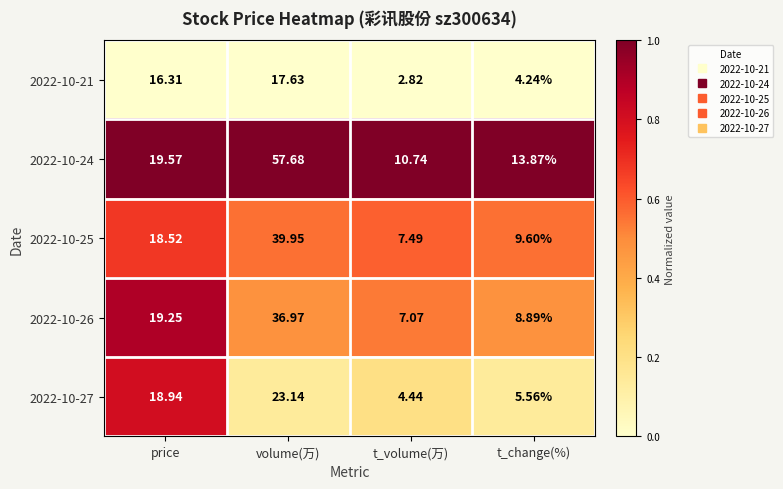

What is the greatest value displayed?

57.7